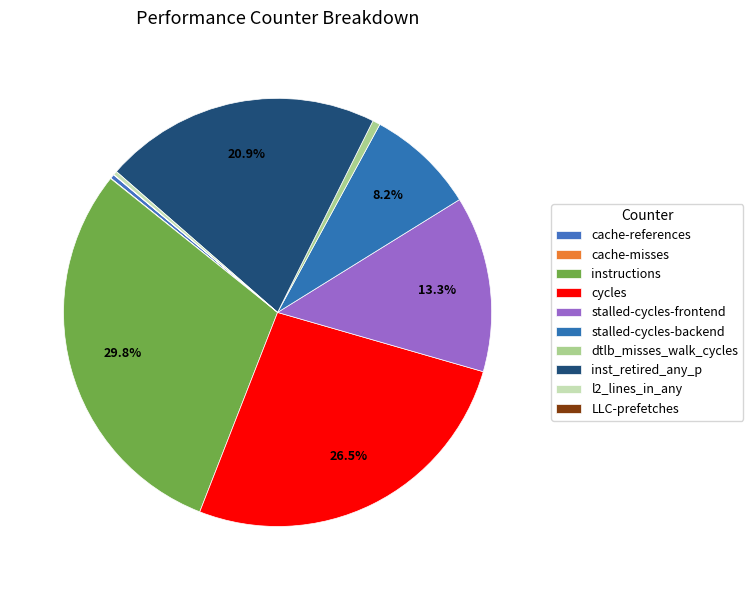

The stalled-cycles-frontend slice represents 13% of the pie. True or false?

True